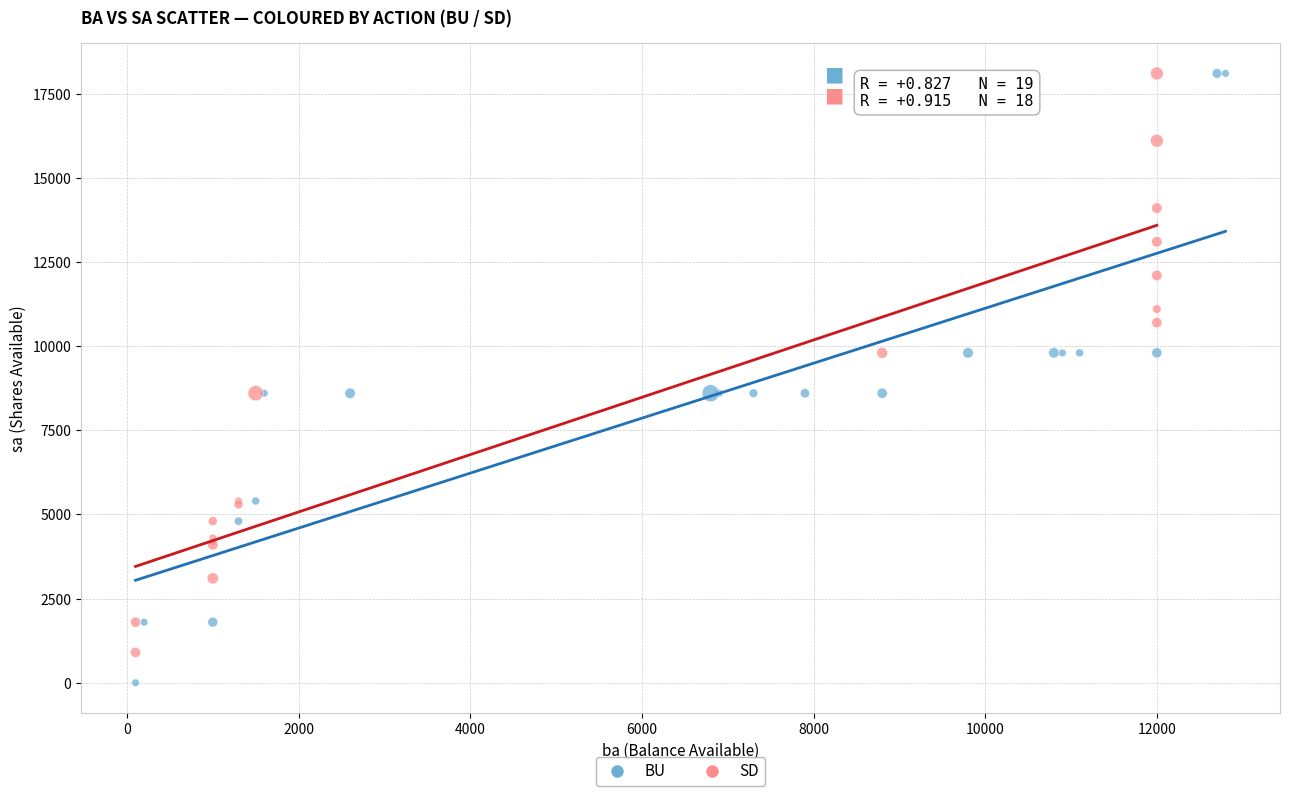

Which series has the widest spread of Y values?

BU